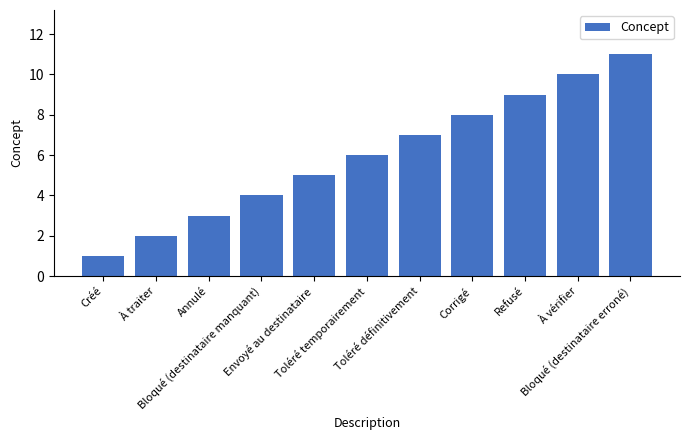

What is the sum of all values?

66